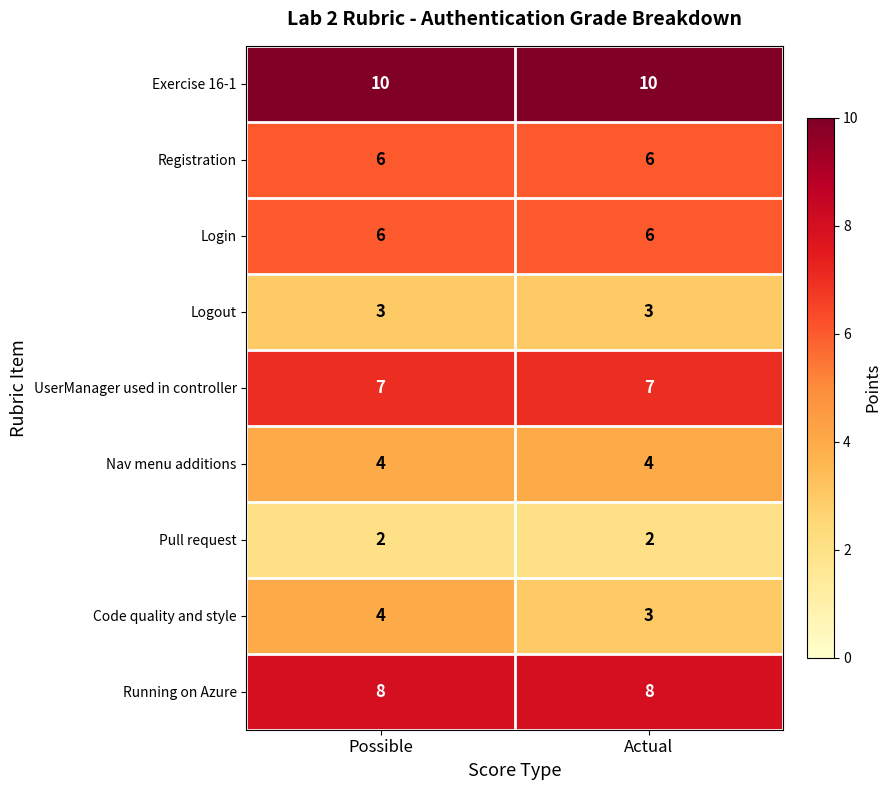

At which category is the sum across all series the highest?

Possible